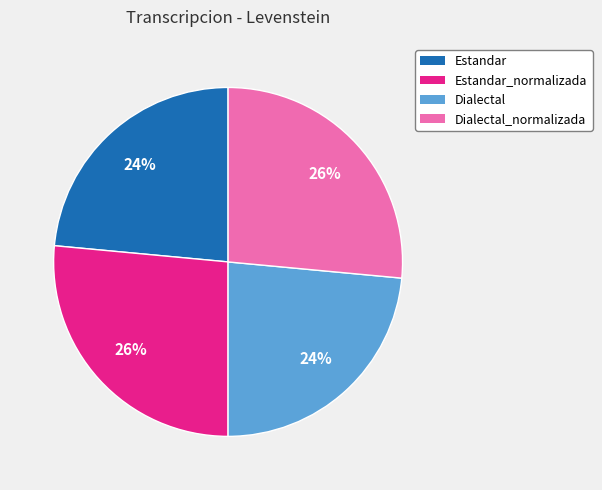

To the nearest percent, what is the combined percentage of Estandar_normalizada and Dialectal?

50%